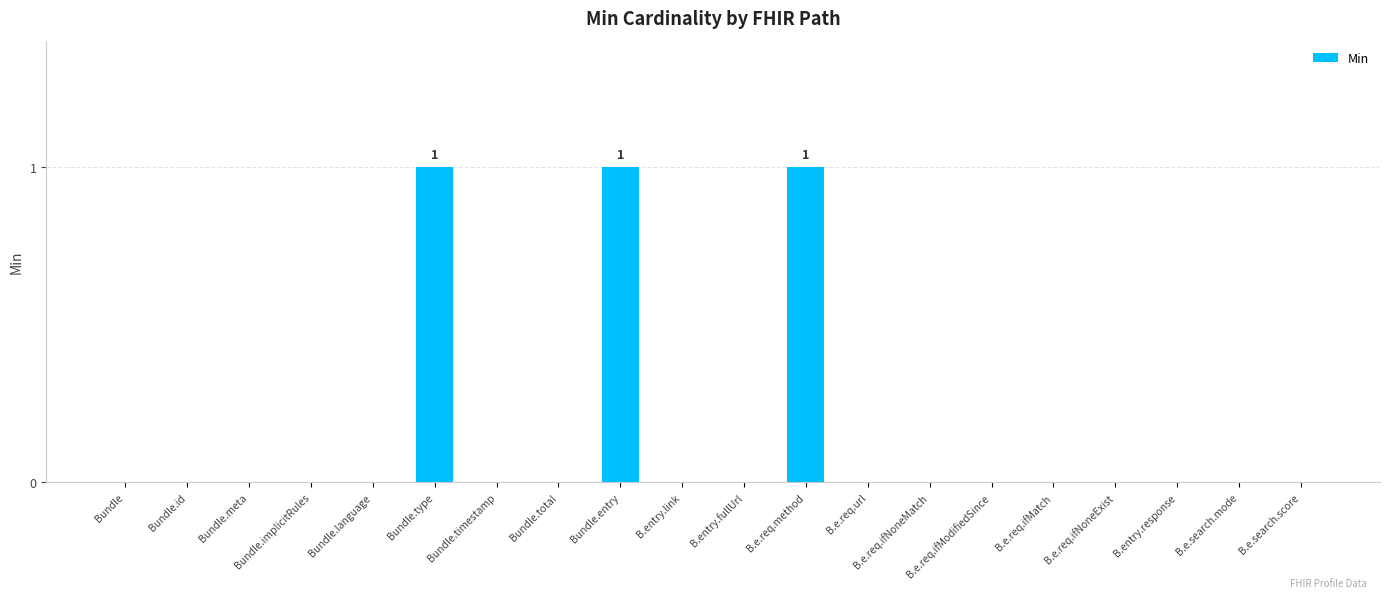

How many data points does each series have?

20